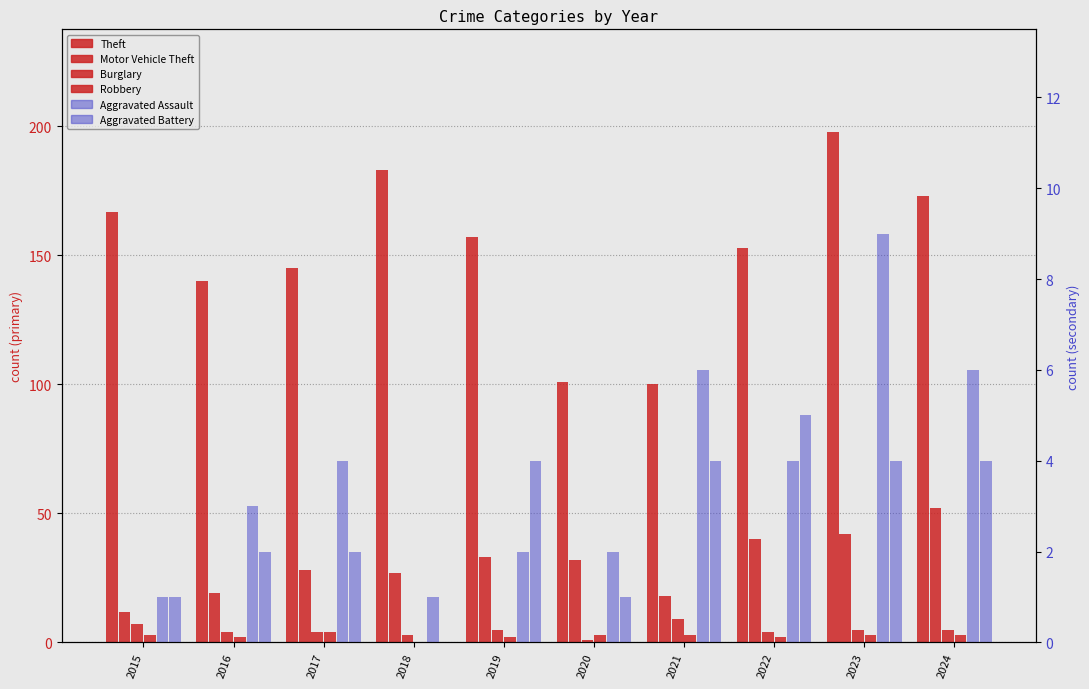

How many data points in Aggravated Assault are less than 4?

5